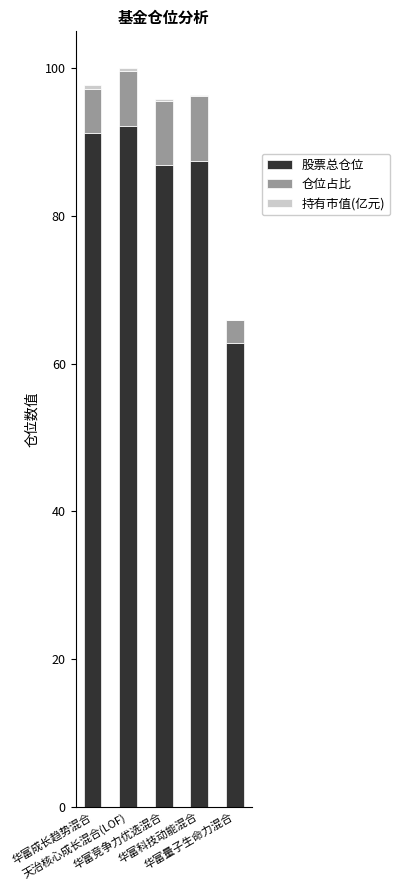

Are the bars grouped side by side (vs. stacked)?

No